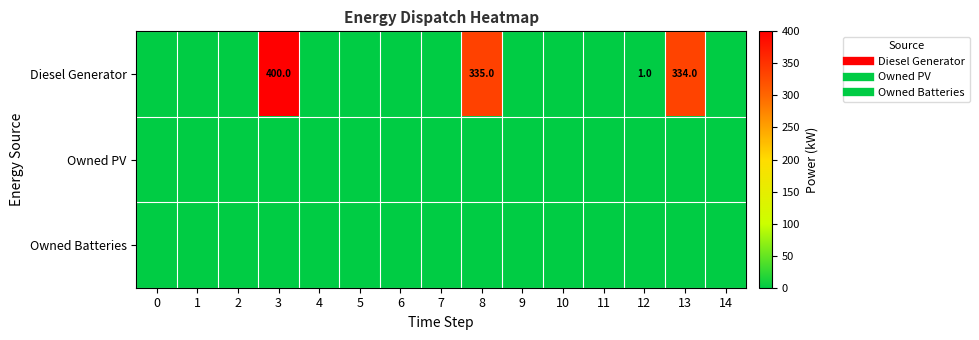

At how many categories does at least one series exceed 351?

1